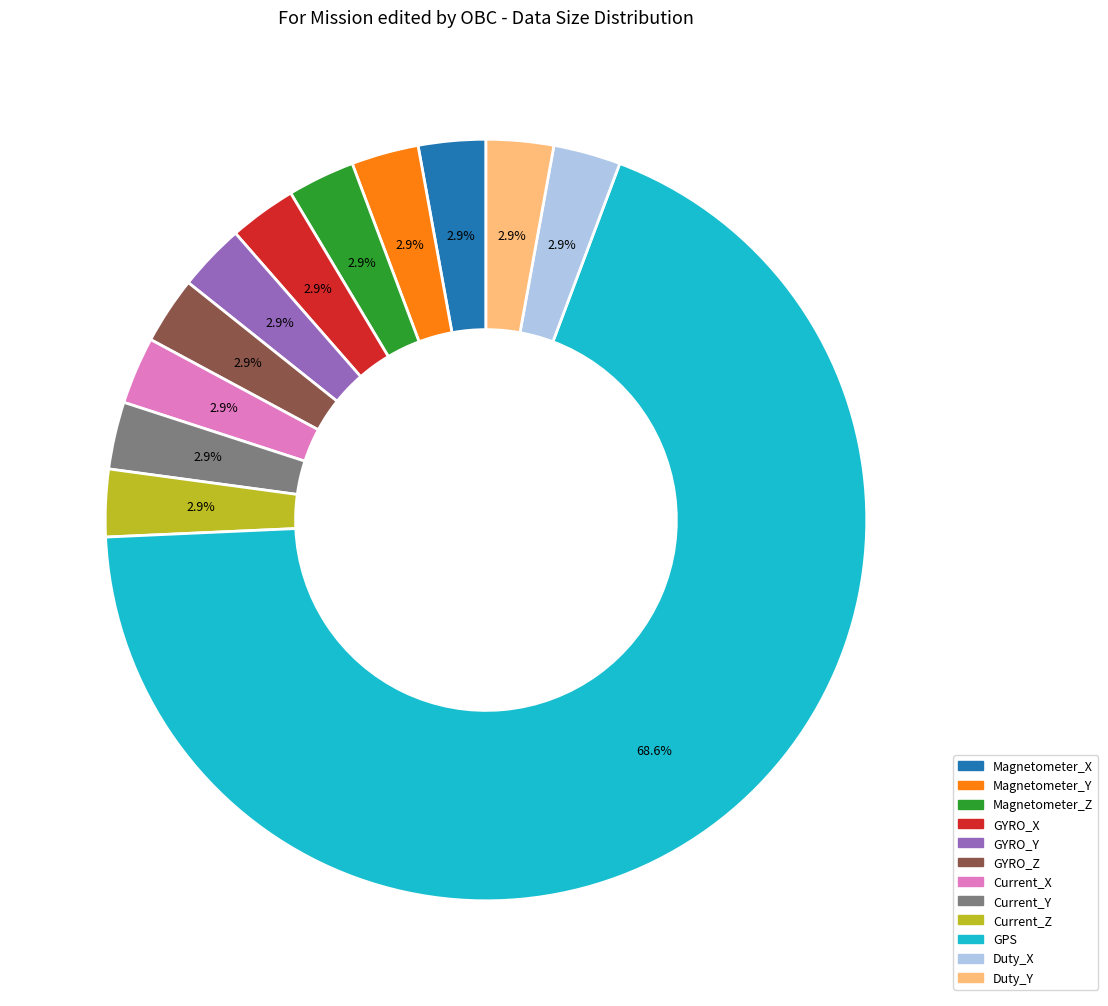

Is the sum of Magnetometer_X and GYRO_X greater than half?

No